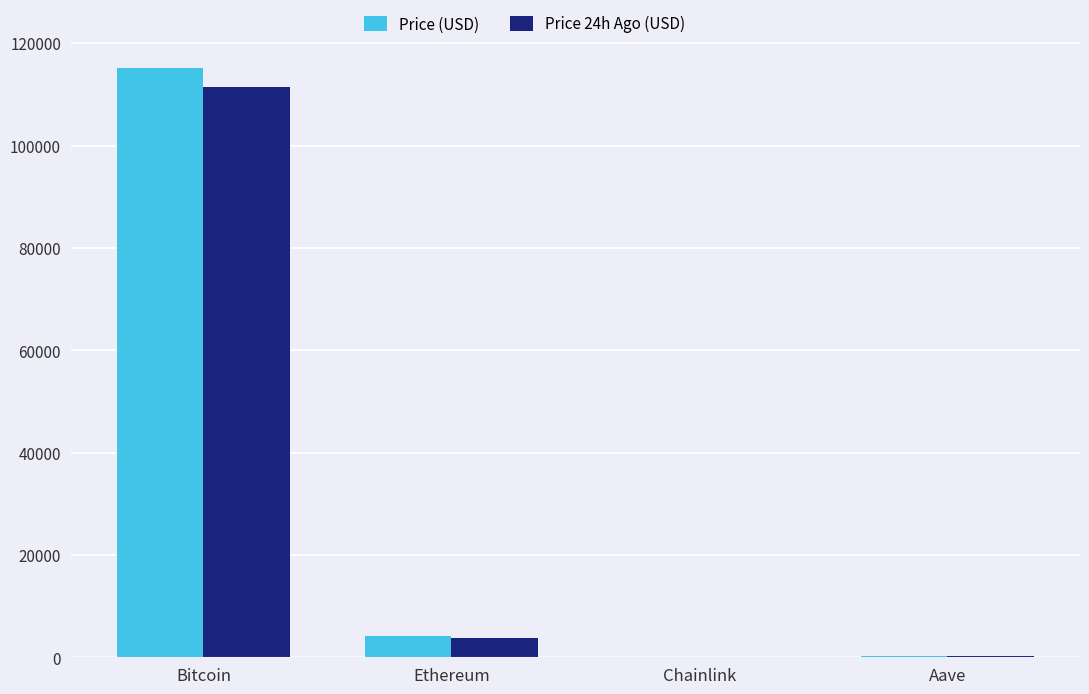

Does the chart contain stacked bars?

No